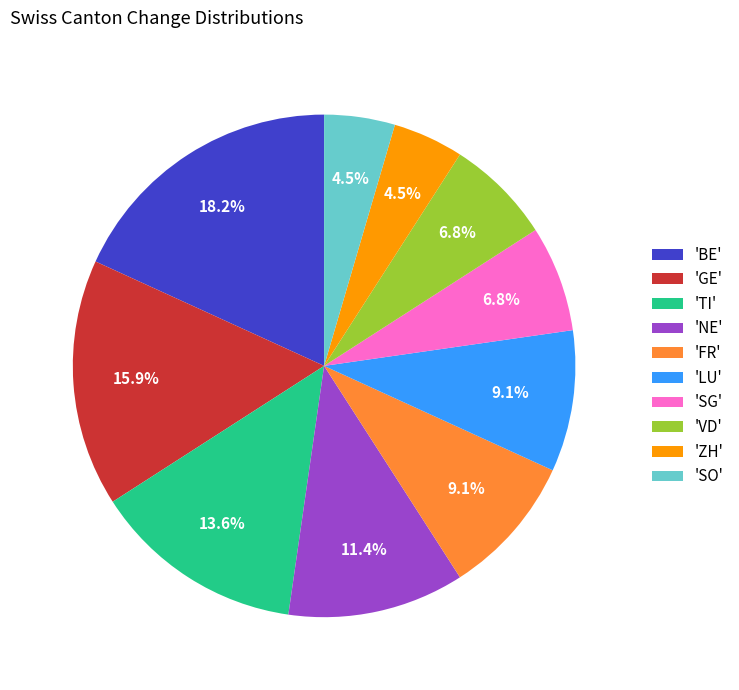

Approximately how many times larger is the value at 'TI' compared to 'LU'?

1.5